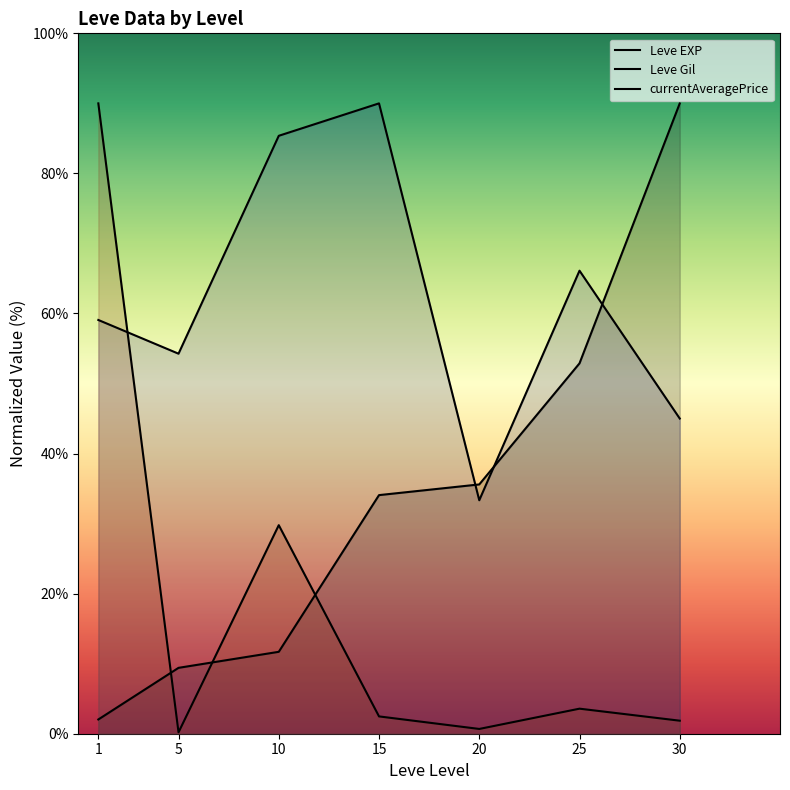

Reading right to left, transcribe all the data shown in this chart.

Leve EXP: 30=90.0	25=52.9	20=35.6	15=34.1	10=11.7	5=9.4	1=2.0
Leve Gil: 30=45.0	25=66.1	20=33.3	15=90.0	10=85.4	5=54.3	1=59.1
currentAveragePrice: 30=1.9	25=3.6	20=0.7	15=2.5	10=29.8	5=0.2	1=90.0